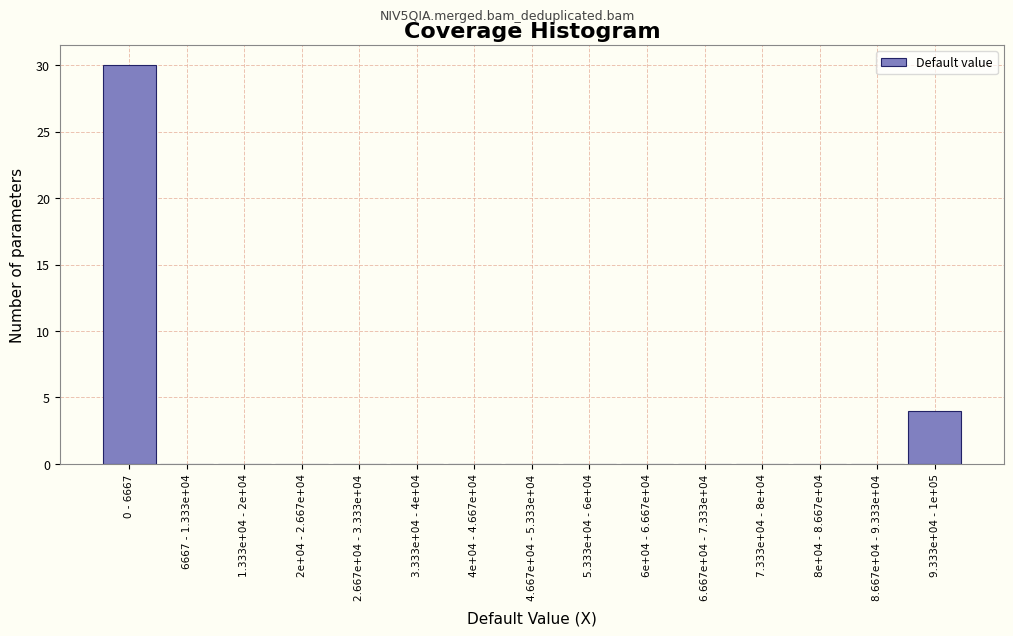

Reading left to right, list all the values displayed in this chart.

0 - 6667=30	6667 - 1.333e+04=0	1.333e+04 - 2e+04=0	2e+04 - 2.667e+04=0	2.667e+04 - 3.333e+04=0	3.333e+04 - 4e+04=0	4e+04 - 4.667e+04=0	4.667e+04 - 5.333e+04=0	5.333e+04 - 6e+04=0	6e+04 - 6.667e+04=0	6.667e+04 - 7.333e+04=0	7.333e+04 - 8e+04=0	8e+04 - 8.667e+04=0	8.667e+04 - 9.333e+04=0	9.333e+04 - 1e+05=4